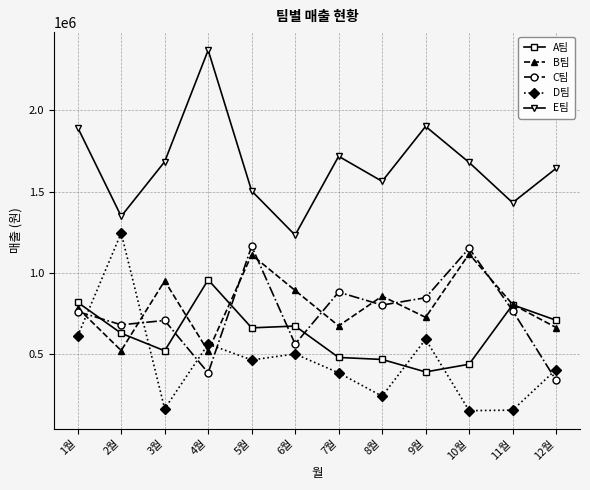

Where is the first local minimum for D팀?

3월